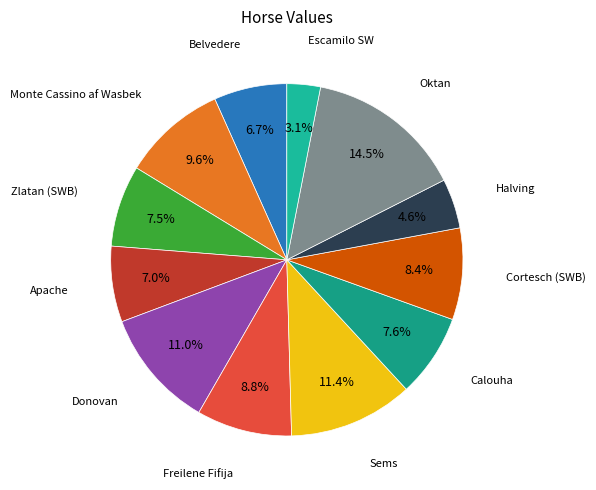

How many segments does this pie chart have?

12